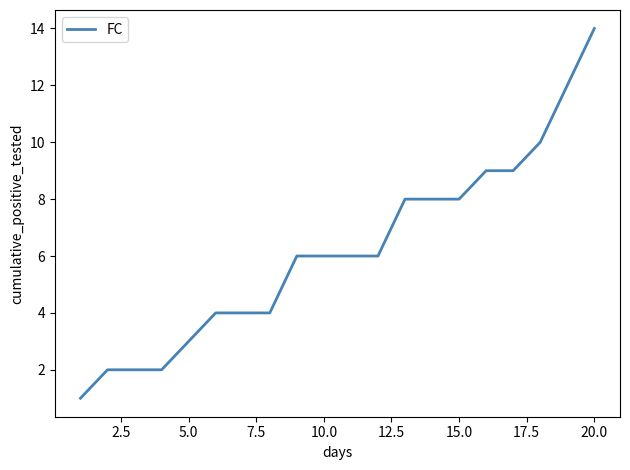

What is the difference between the second highest and second lowest values?

10